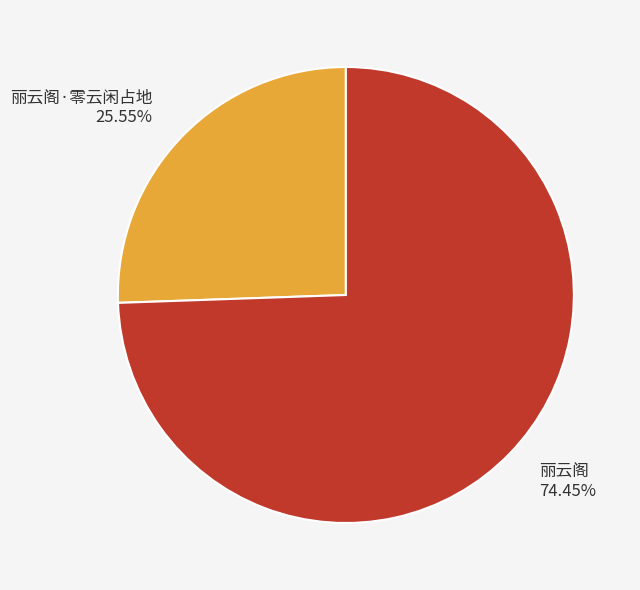

To the nearest percent, what is the combined percentage of 丽云阁 and 丽云阁·零云闲占地?

100%